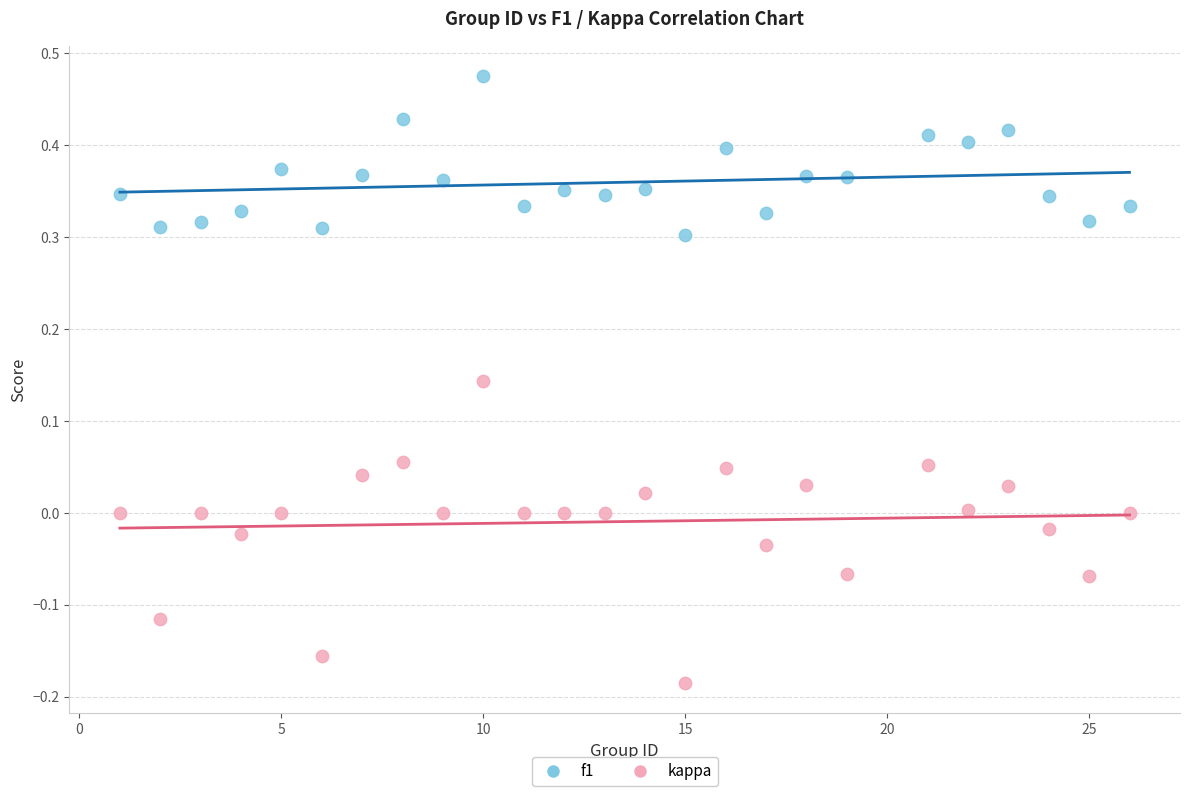

What are all the series names shown in the legend?

f1, kappa